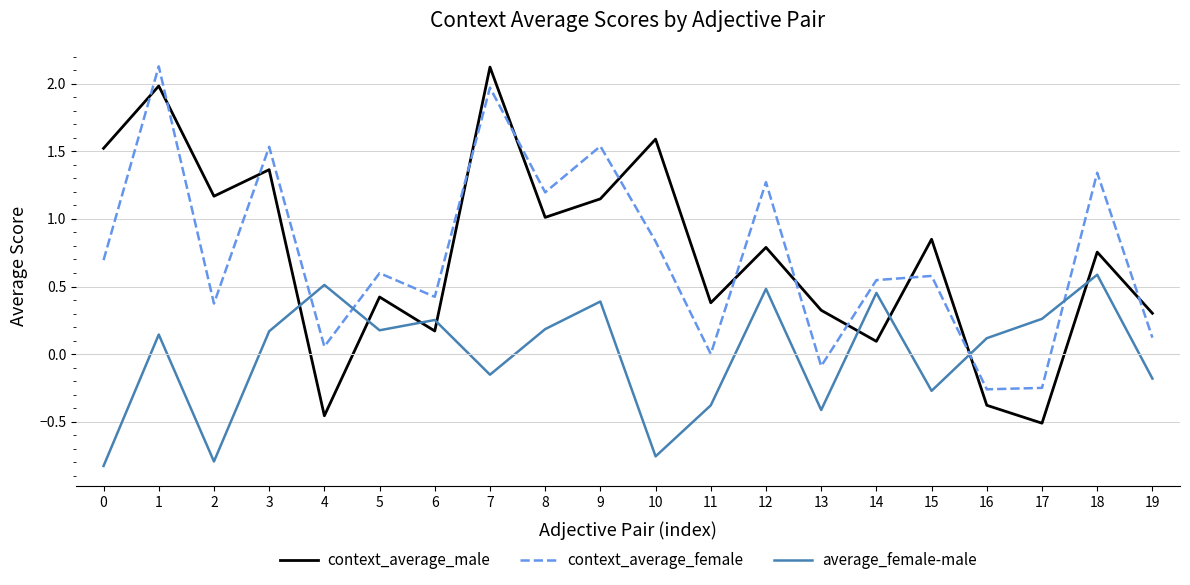

True or false: average_female-male and context_average_female cross at least once.

True